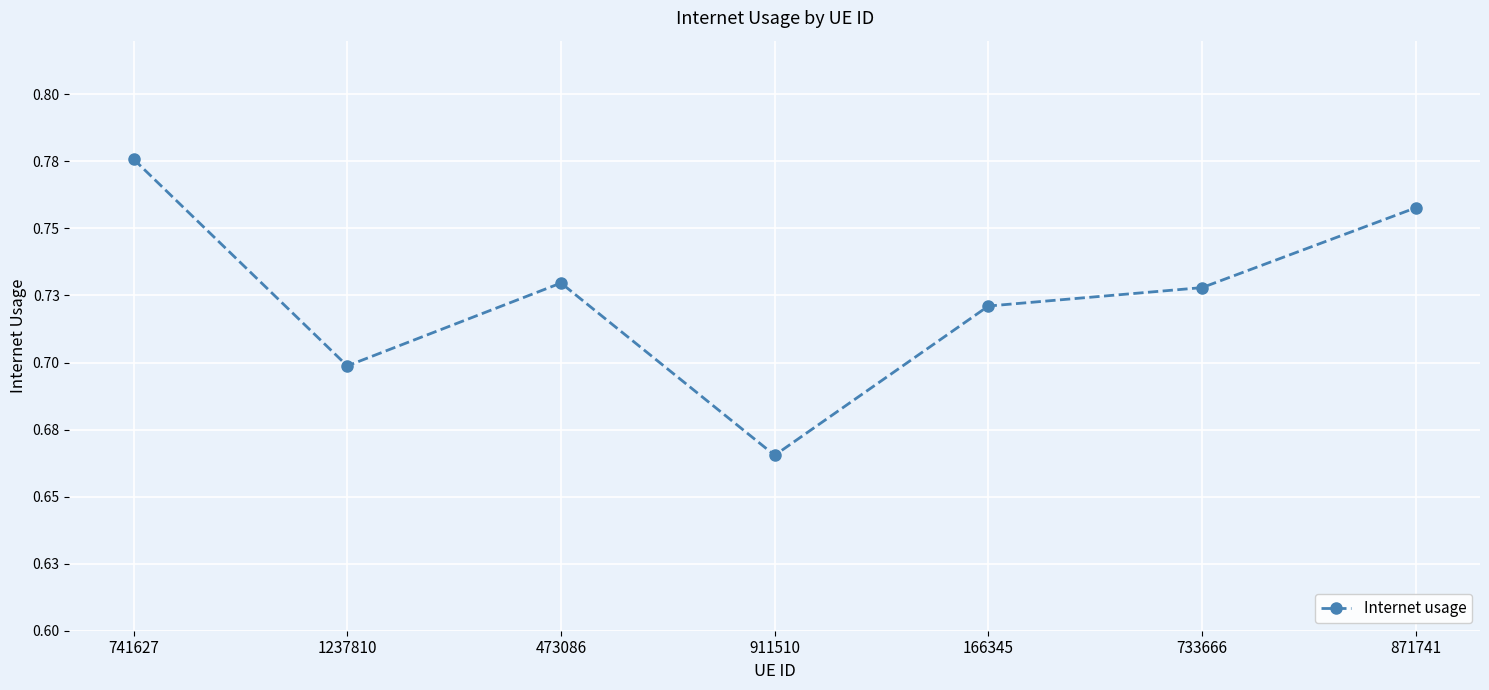

List the labels in order of value, largest first.

741627, 871741, 473086, 733666, 166345, 1237810, 911510